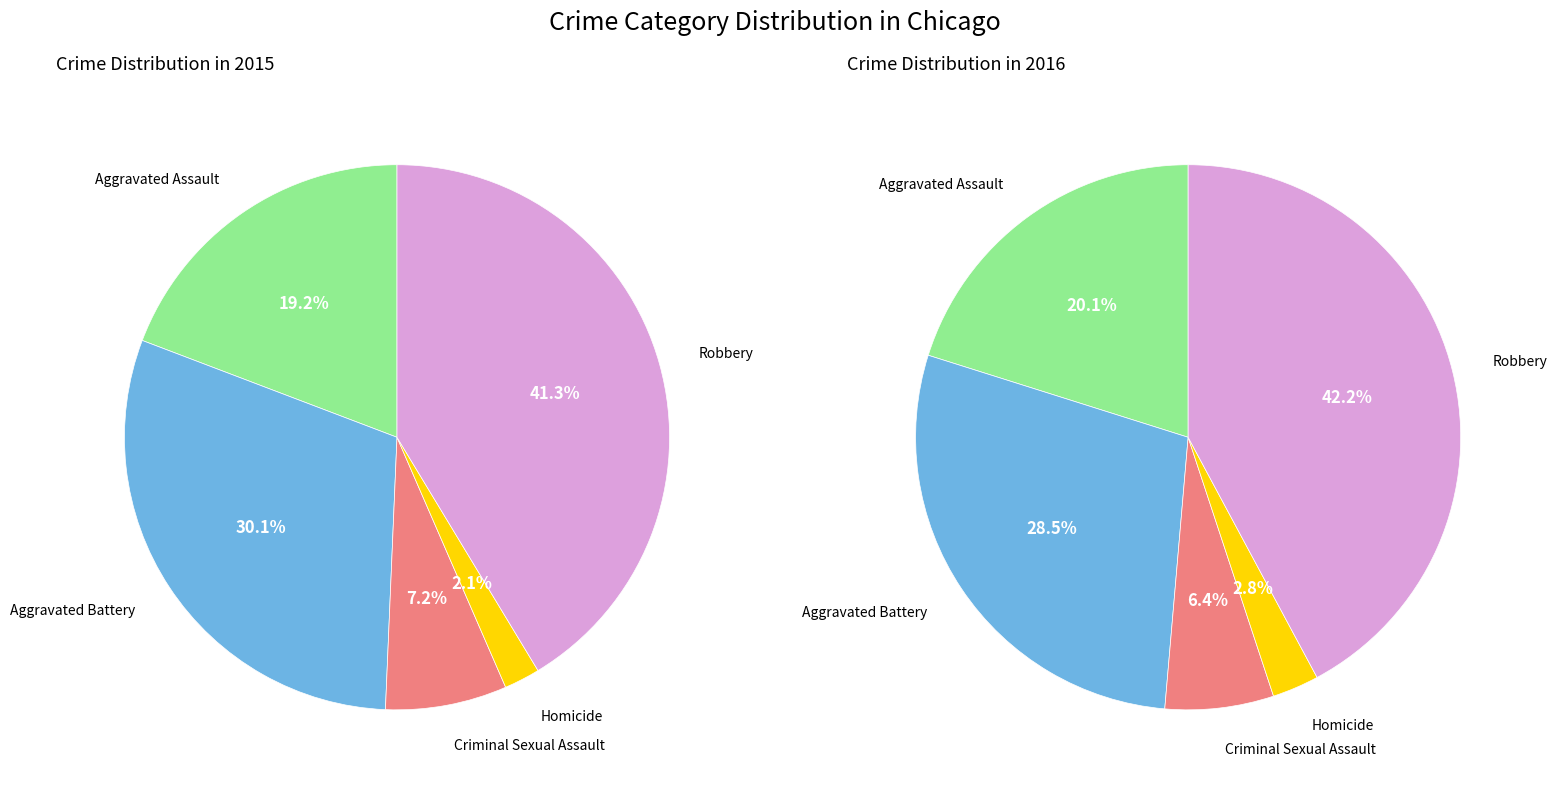

What percentage do Aggravated Assault and Criminal Sexual Assault together represent?

26.4%